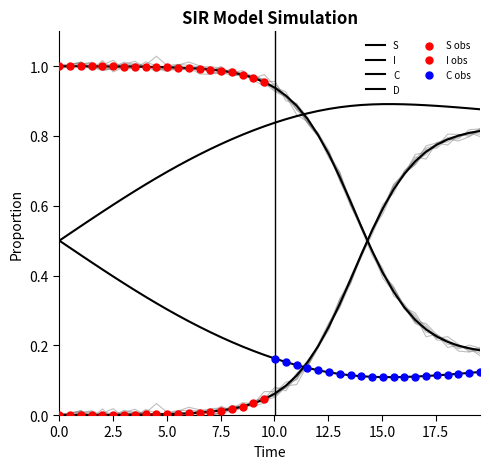

What are all the series names shown in the legend?

S, I, C, D